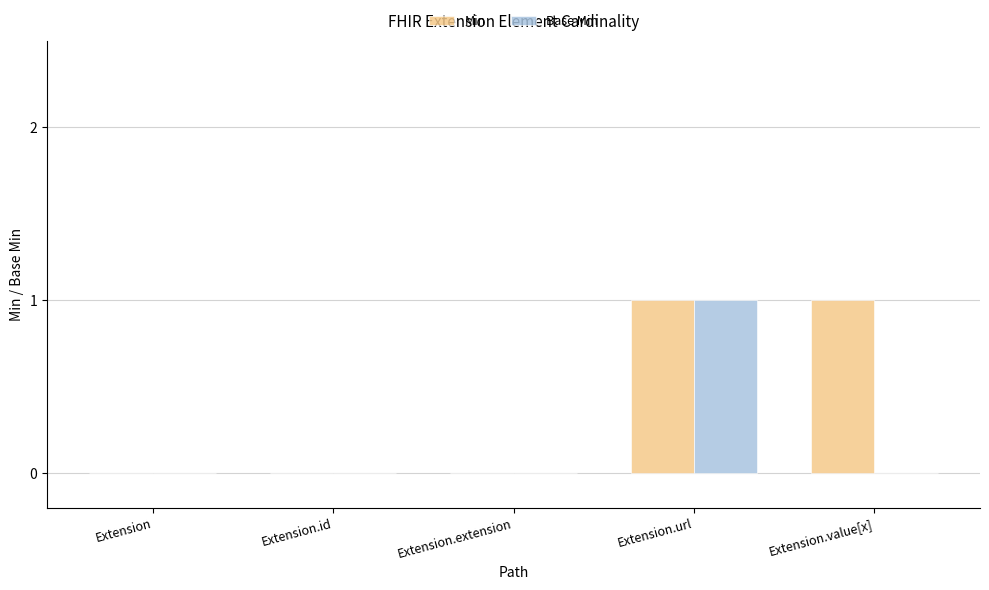

True or false: Base Min has a value of -1 at Extension.extension.

False